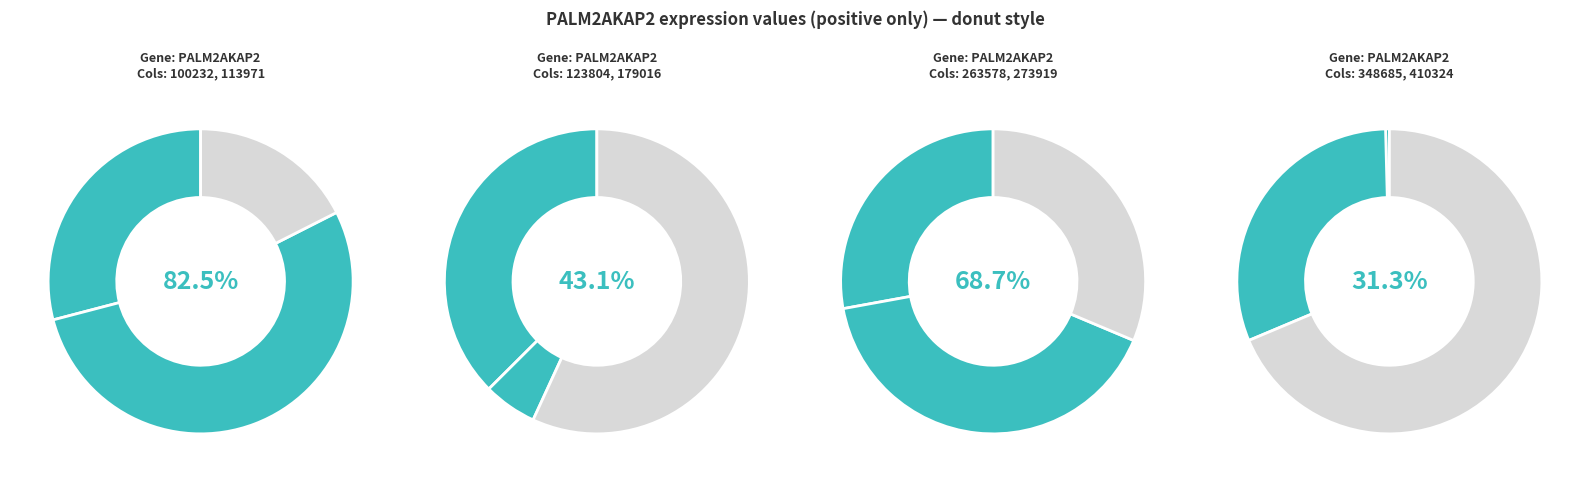

Is it true that 410324 is 1% of the pie?

False